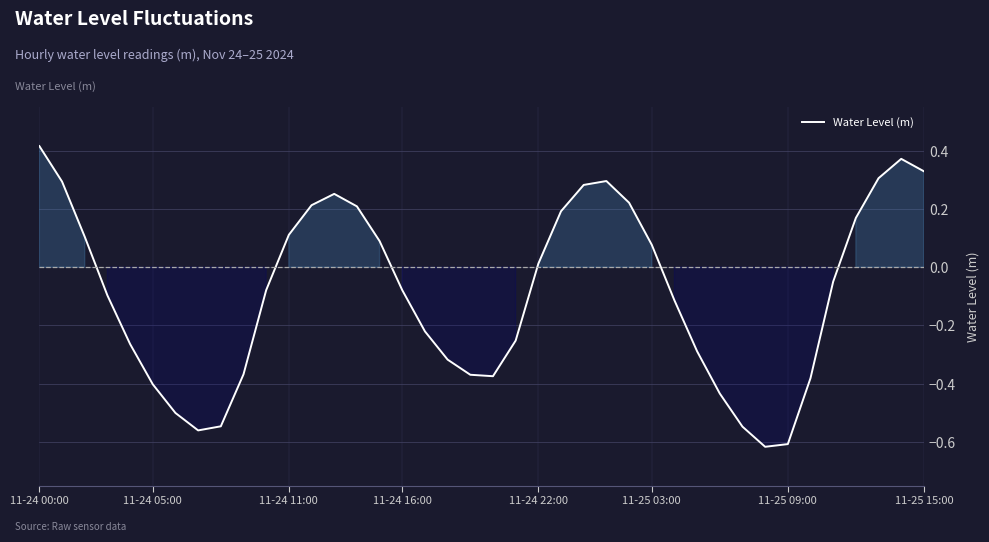

What is the difference between the maximum and minimum values?

1.0